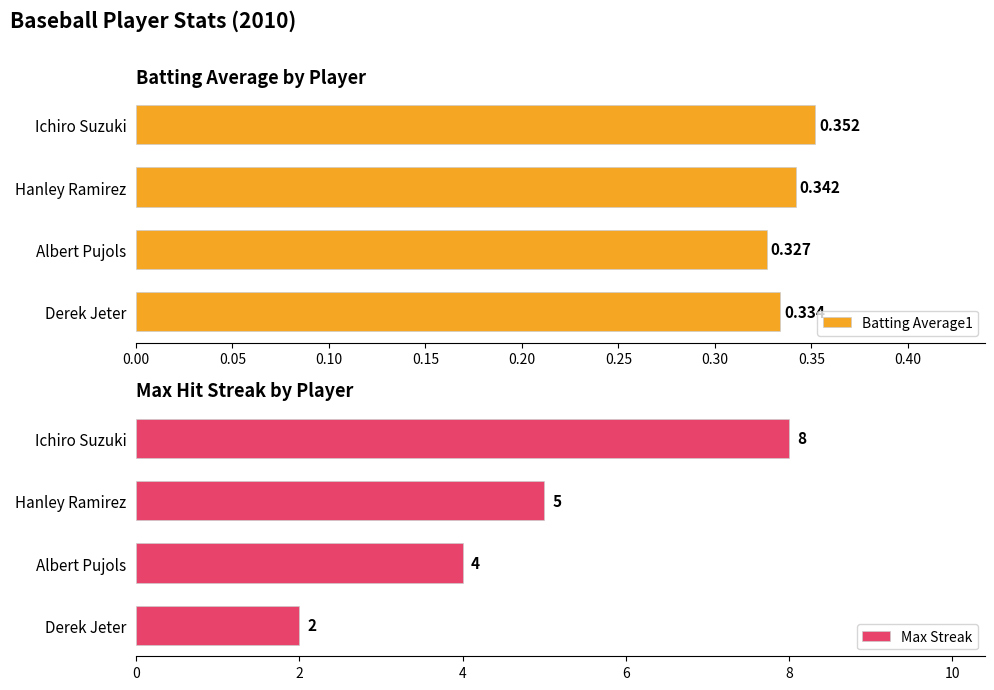

How many bars are there in total?

8